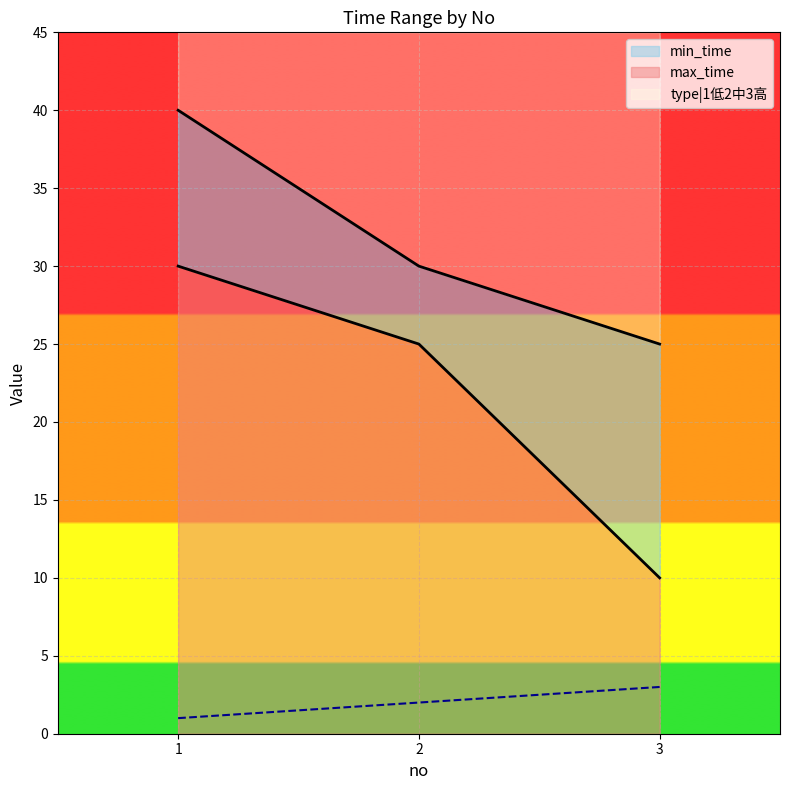

The type|1低2中3高 series shows 3 at 3. True or false?

True